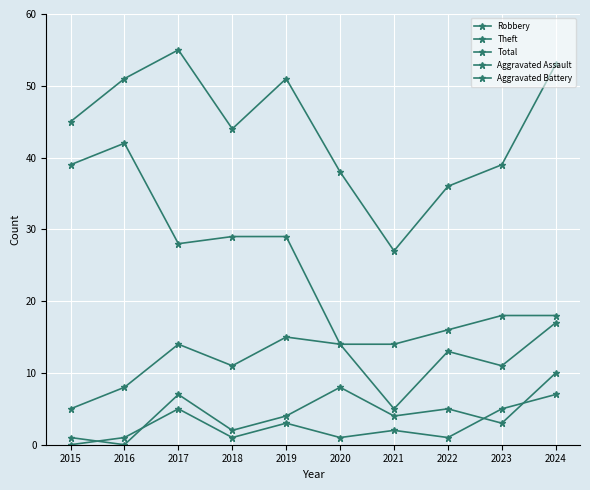

At which label does Theft reach its minimum?

2020